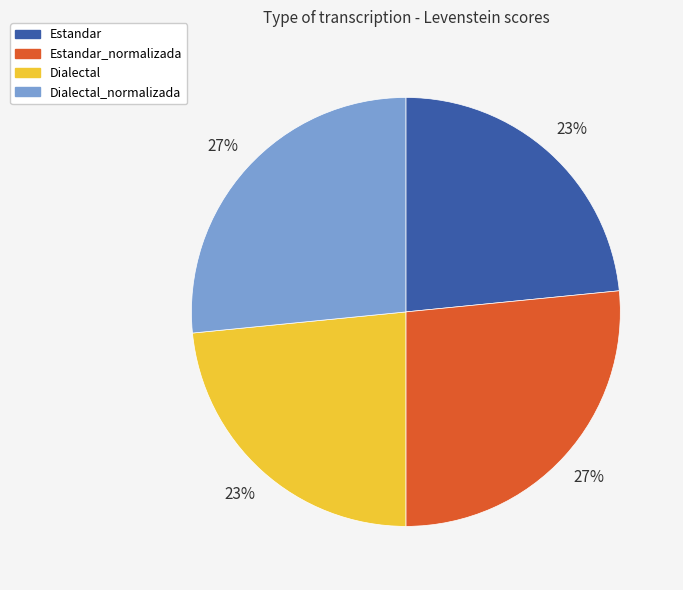

Count the number of slices in the pie.

4